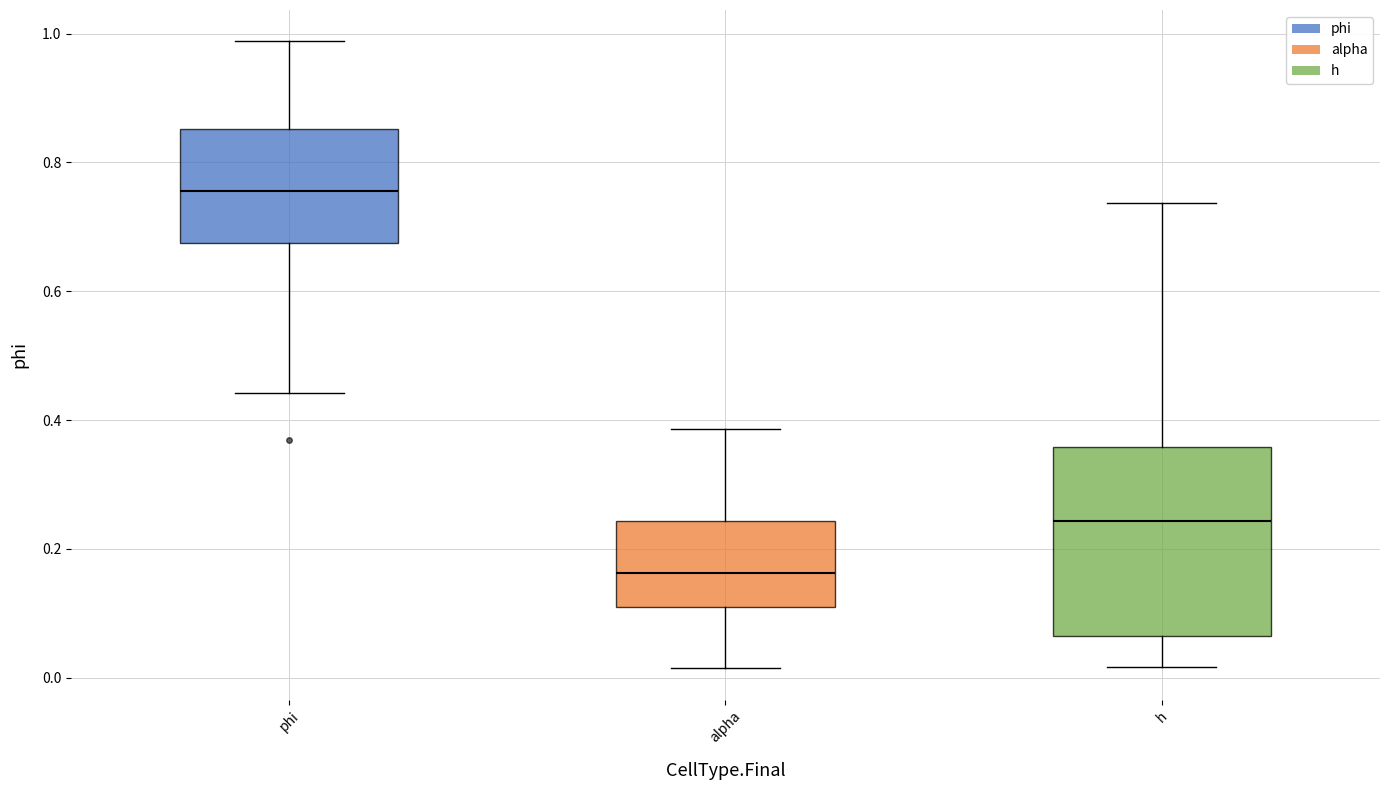

Which box is the tallest, from its lower edge to its upper edge?

h